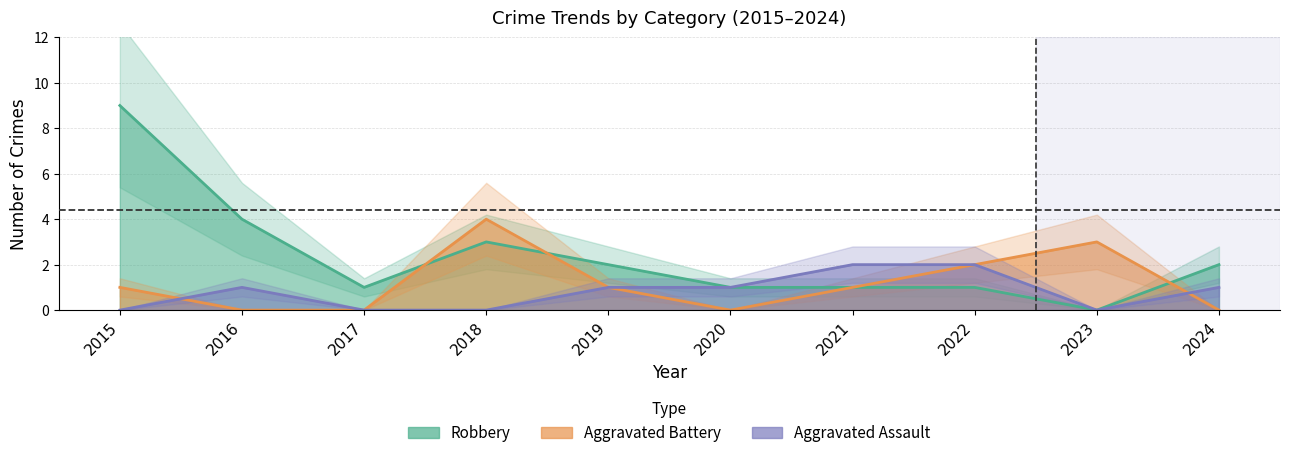

What is the approximate value of Aggravated Battery at 2019?

1